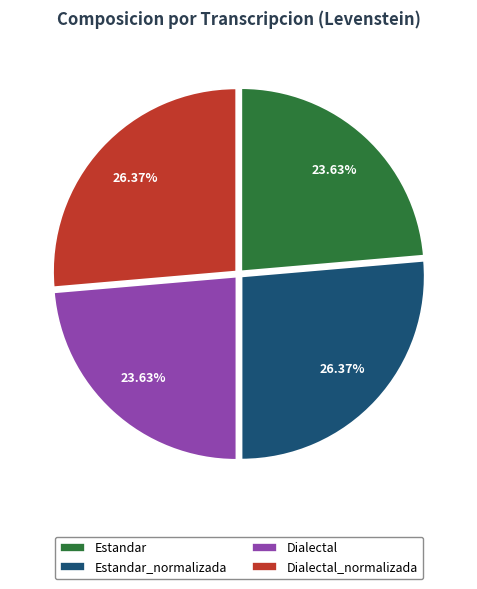

Is there any slice that represents more than half of the pie?

No